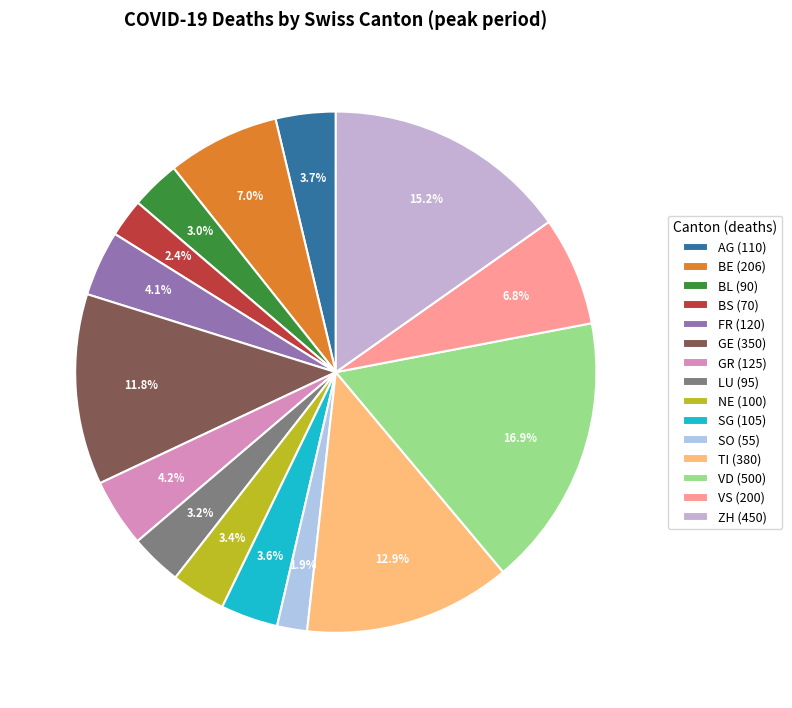

Is BS the majority of the pie?

No